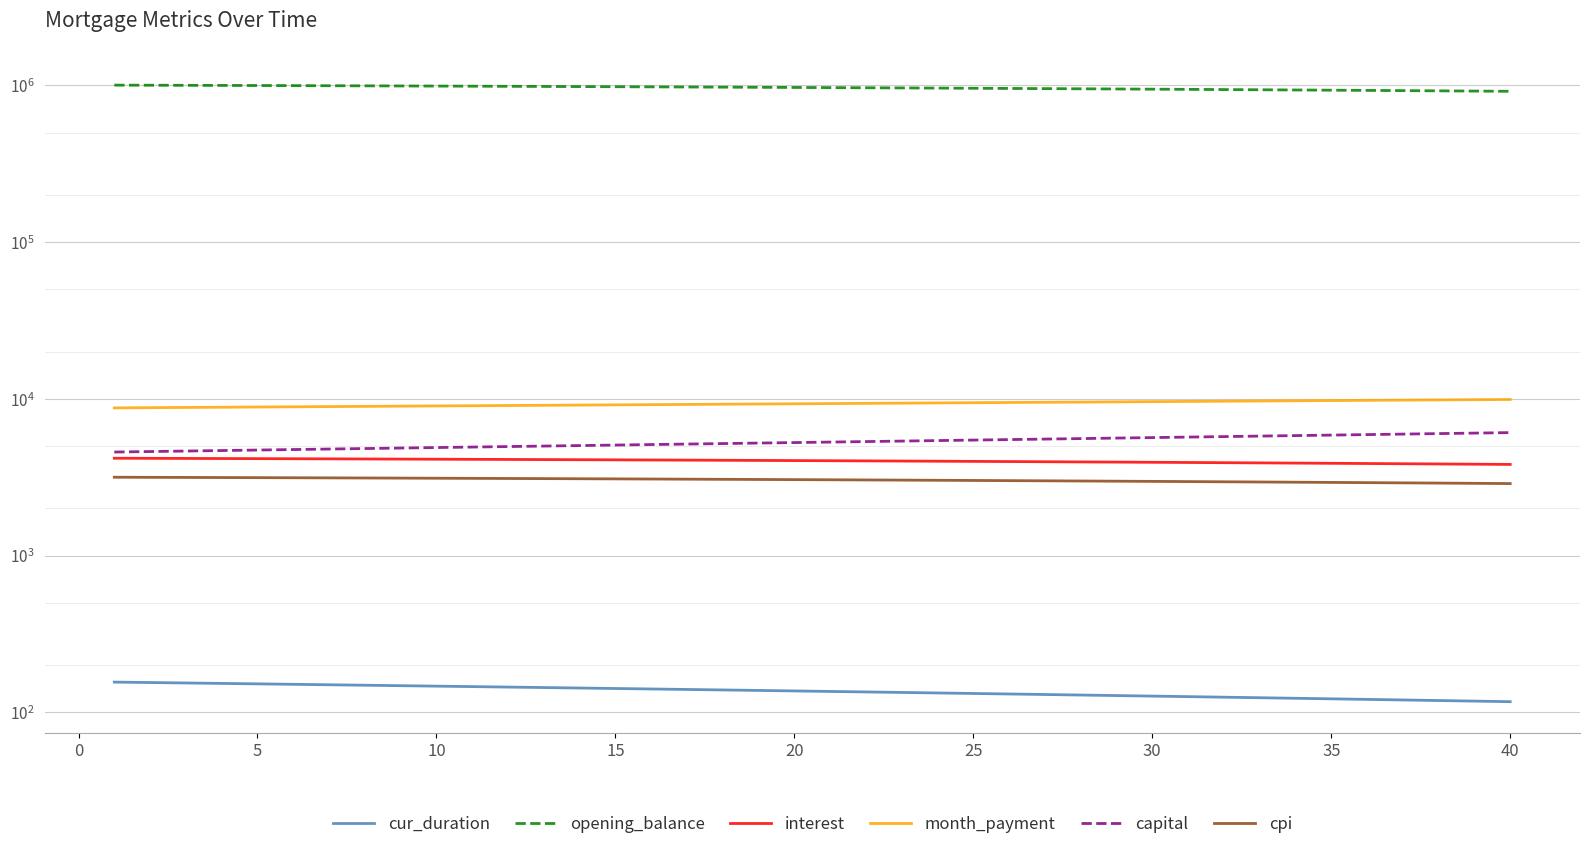

Where is month_payment nearest to the value 9332?

20